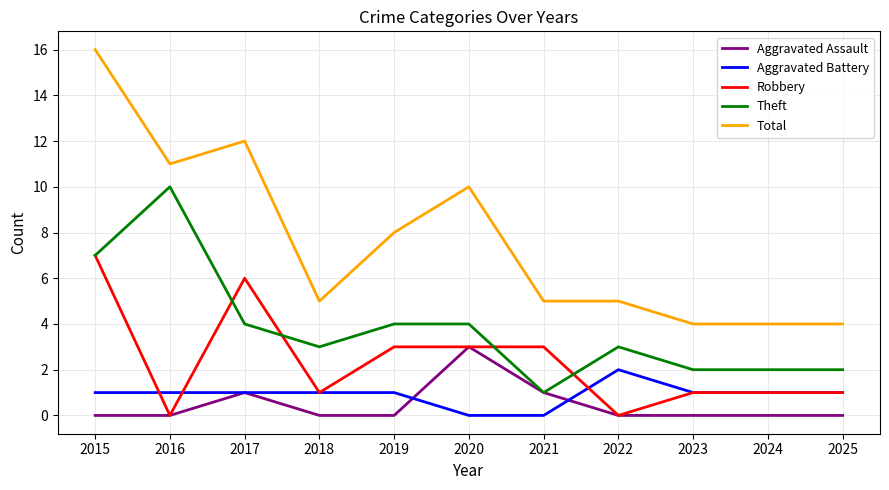

Is the value of Aggravated Battery at 2018 greater than the value of Total at 2022?

No